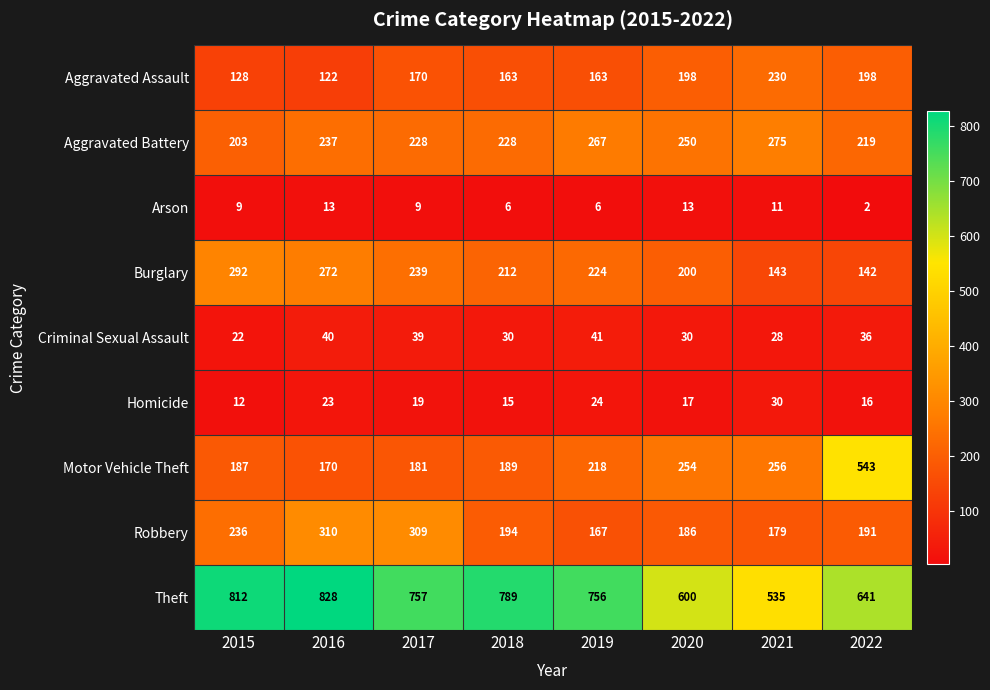

How many values in the Homicide series are below 19?

4